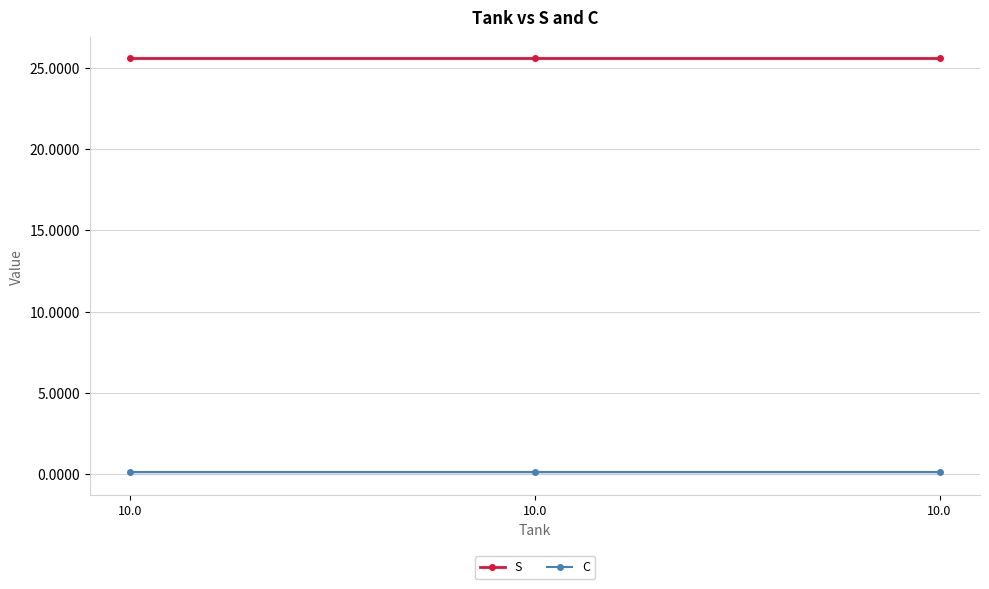

True or false: S has a value of 25.6 at 10.0.

True